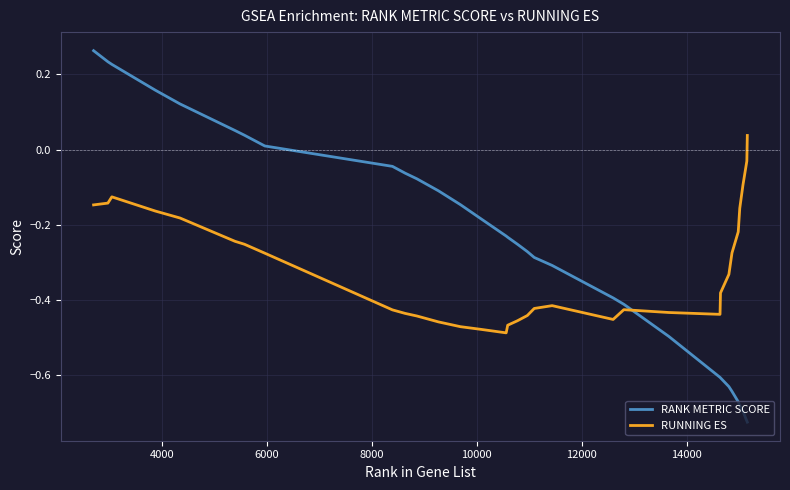

How many intersections are there between RUNNING ES and RANK METRIC SCORE?

1